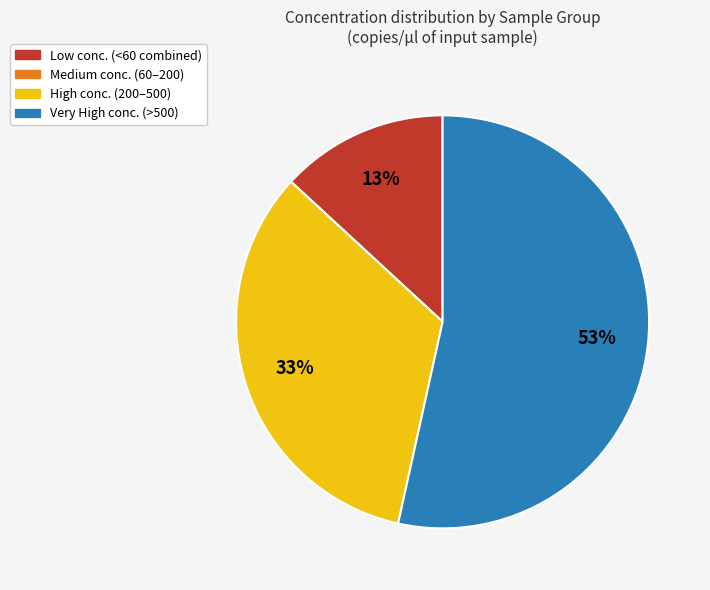

Does any single category account for the majority?

Yes